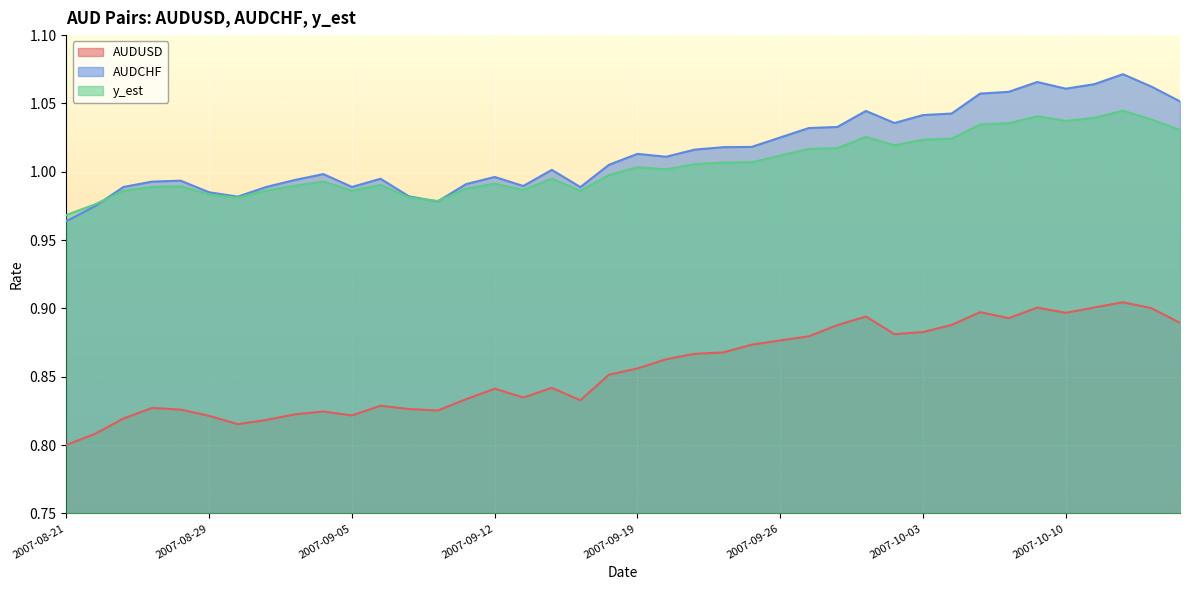

At which category is the sum across all series the highest?

2007-10-12